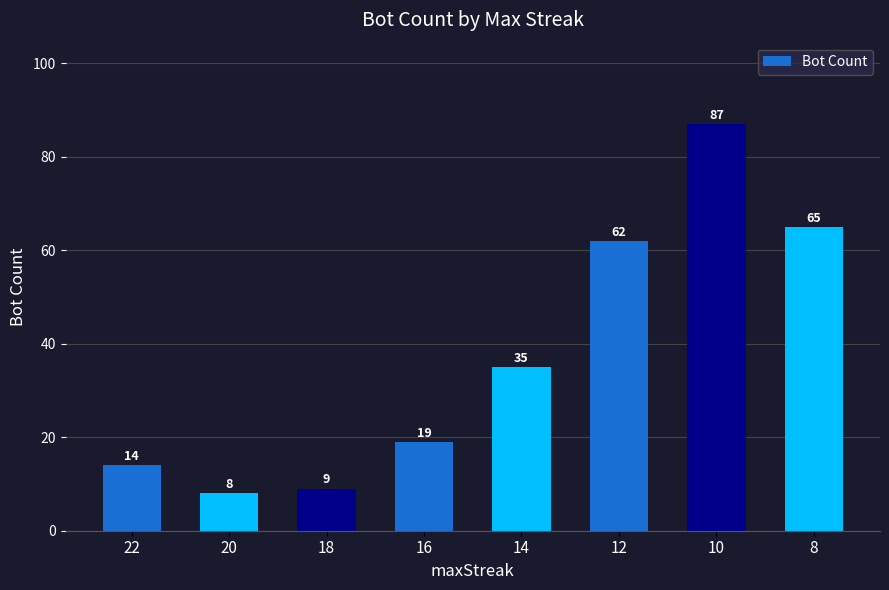

What is the difference between the maximum and second lowest values?

78